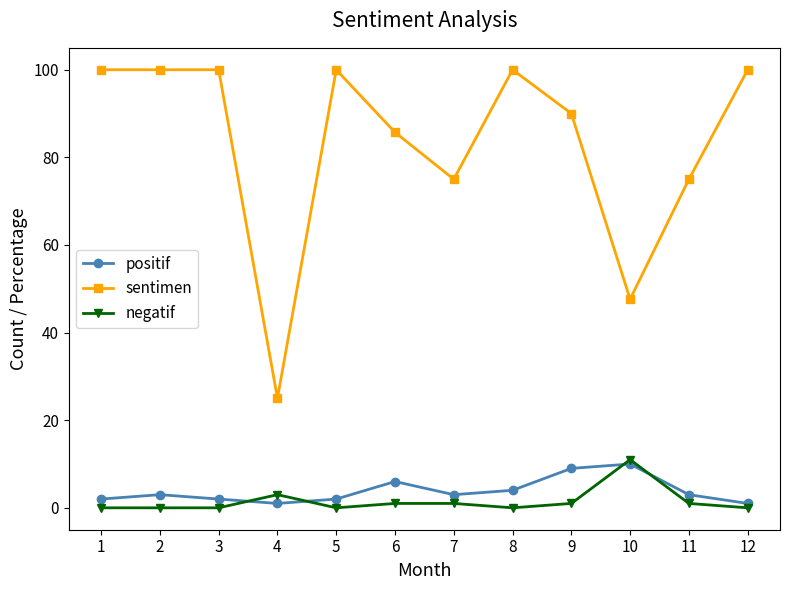

Which series has the largest total across all categories?

sentimen